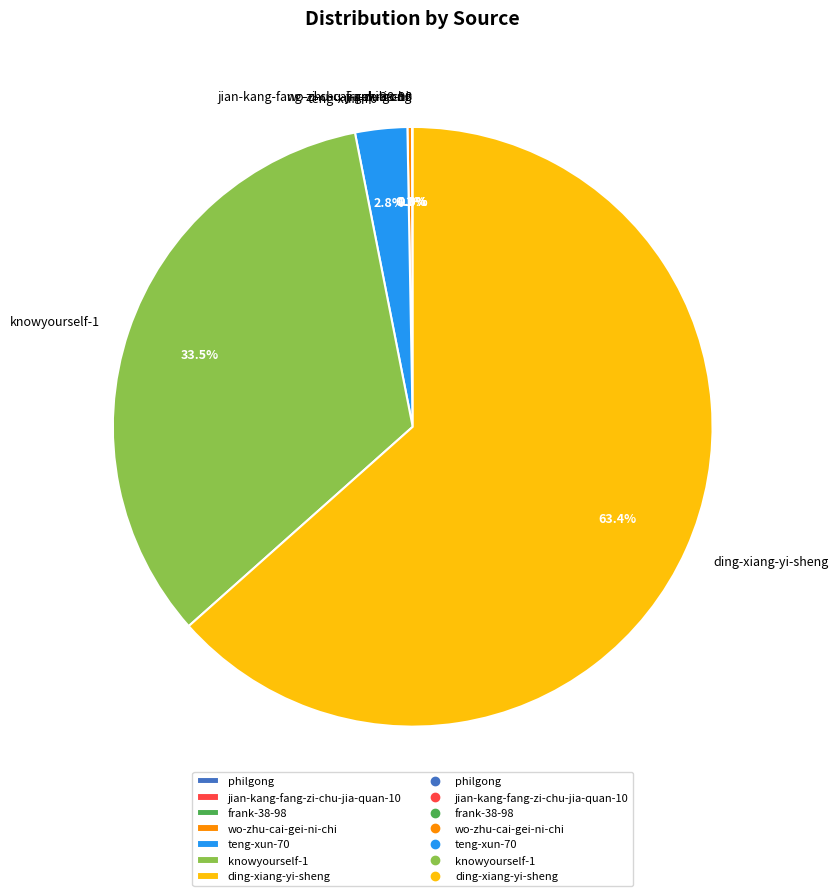

Is ding-xiang-yi-sheng the majority of the pie?

Yes